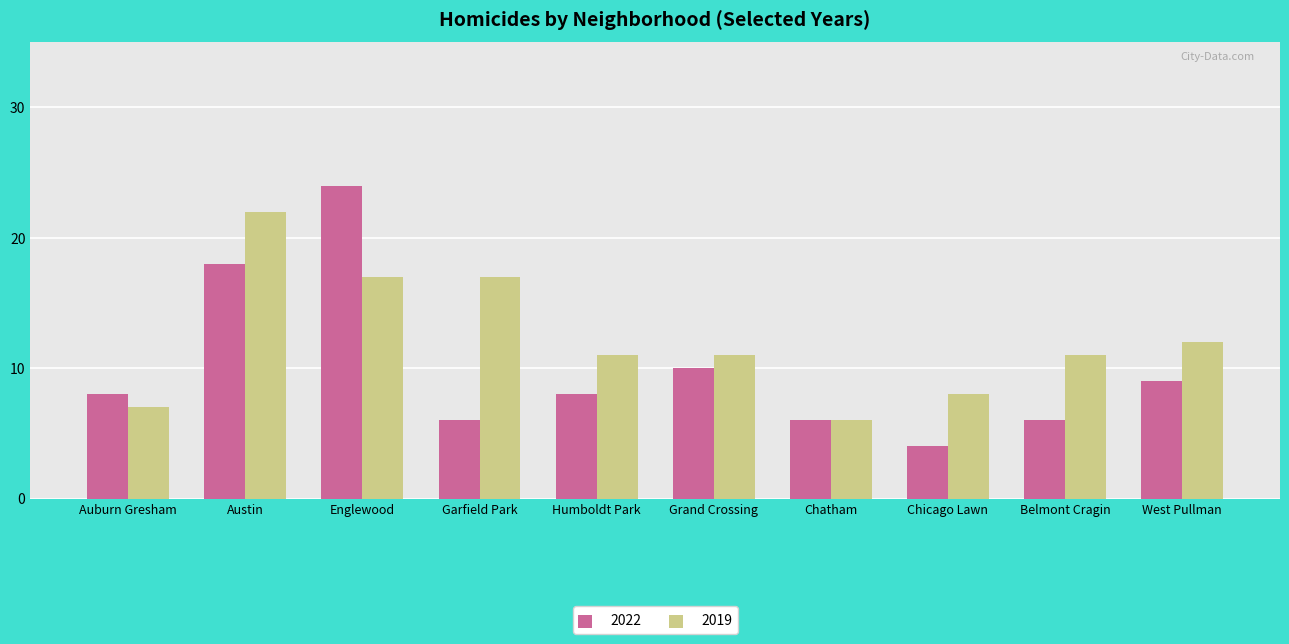

What is the total value across all series at Chicago Lawn?

12